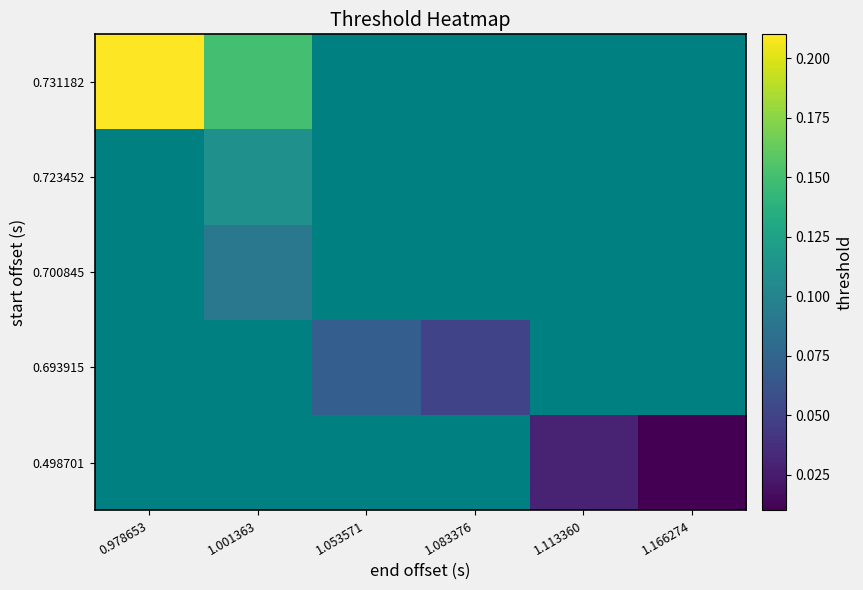

List the labels in order of 0.498701 value, largest first.

0.978653, 1.001363, 1.053571, 1.083376, 1.113360, 1.166274